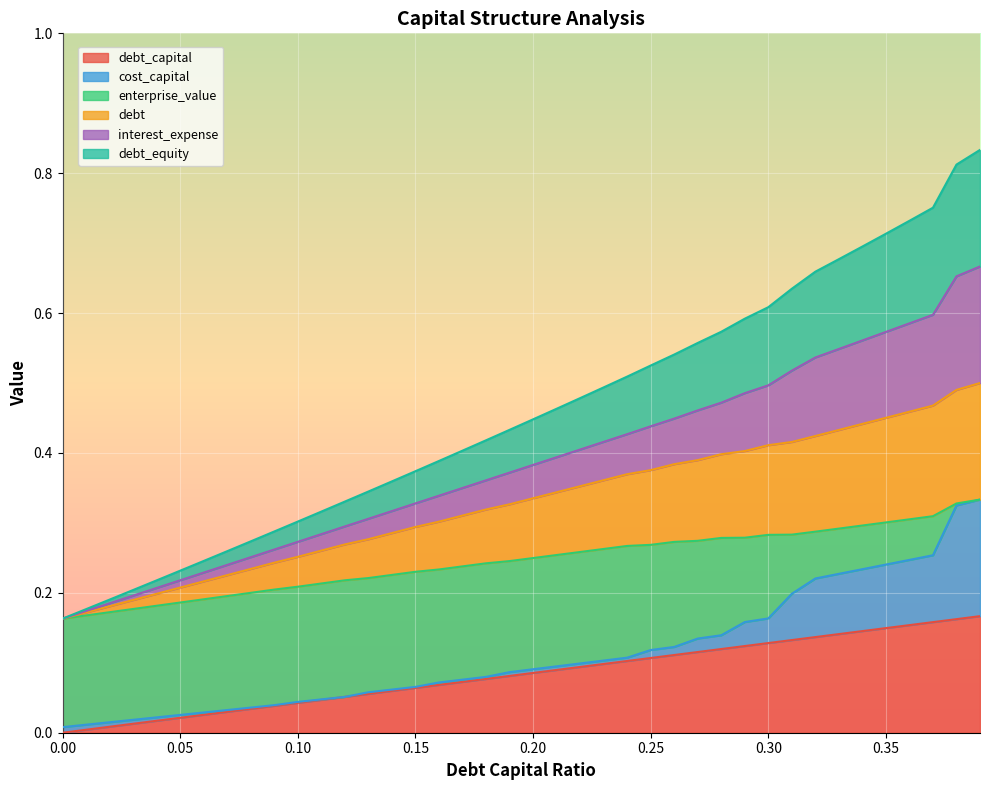

True or false: debt_capital and interest_expense cross at least once.

False